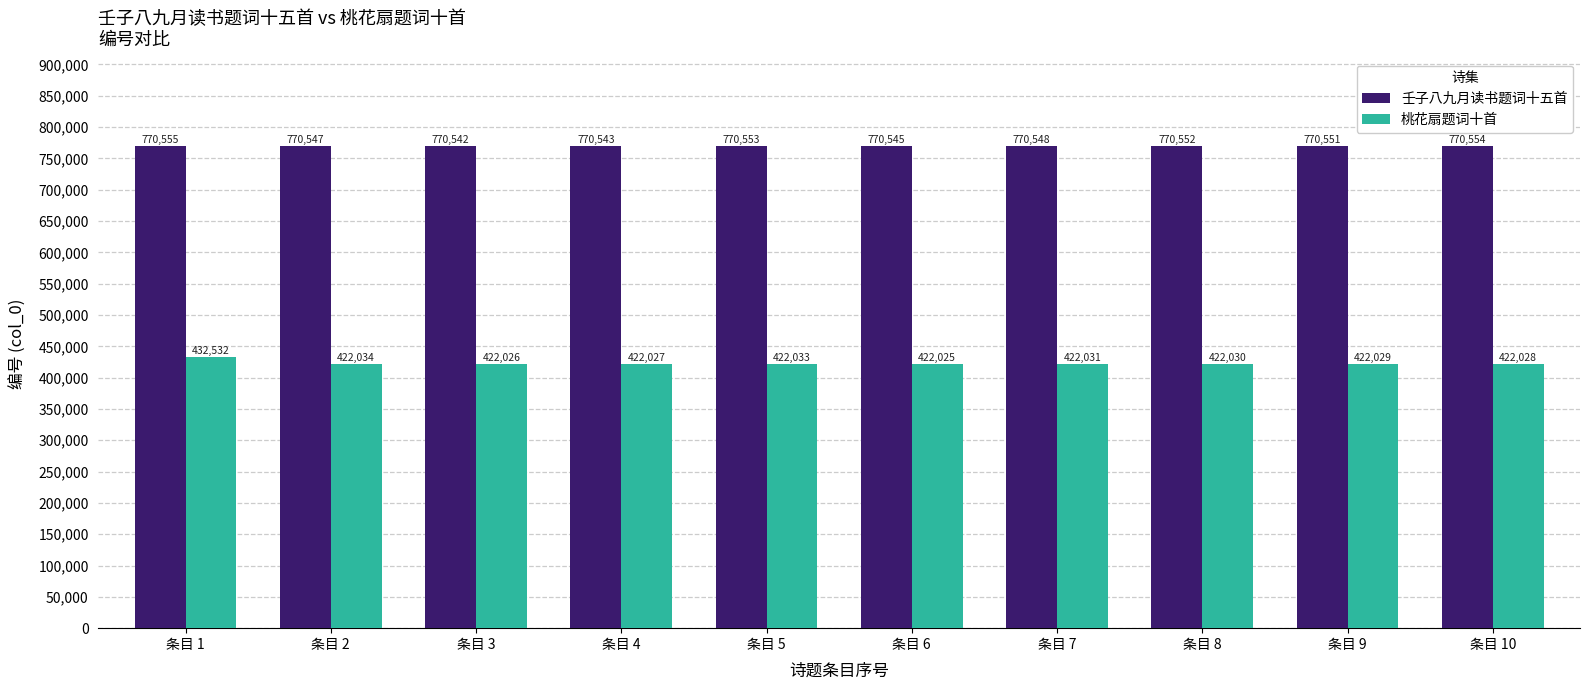

What is the sum of all 壬子八九月读书题词十五首 values?

7705490